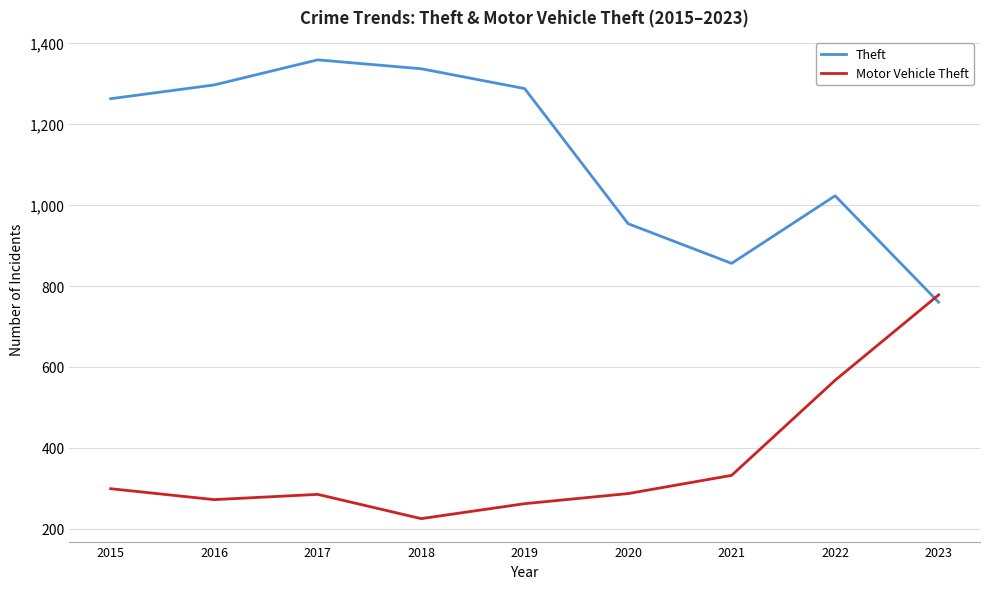

What is the difference between the maximum and minimum values in the Motor Vehicle Theft series?

553